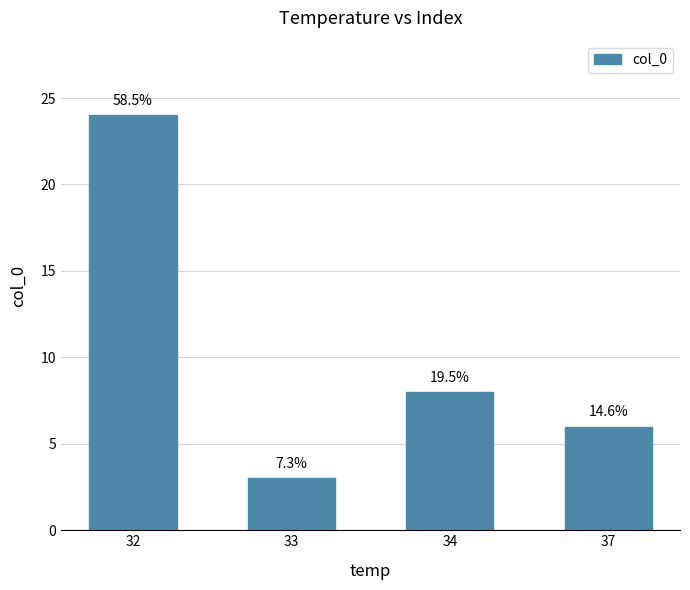

Does the chart contain any negative values?

No